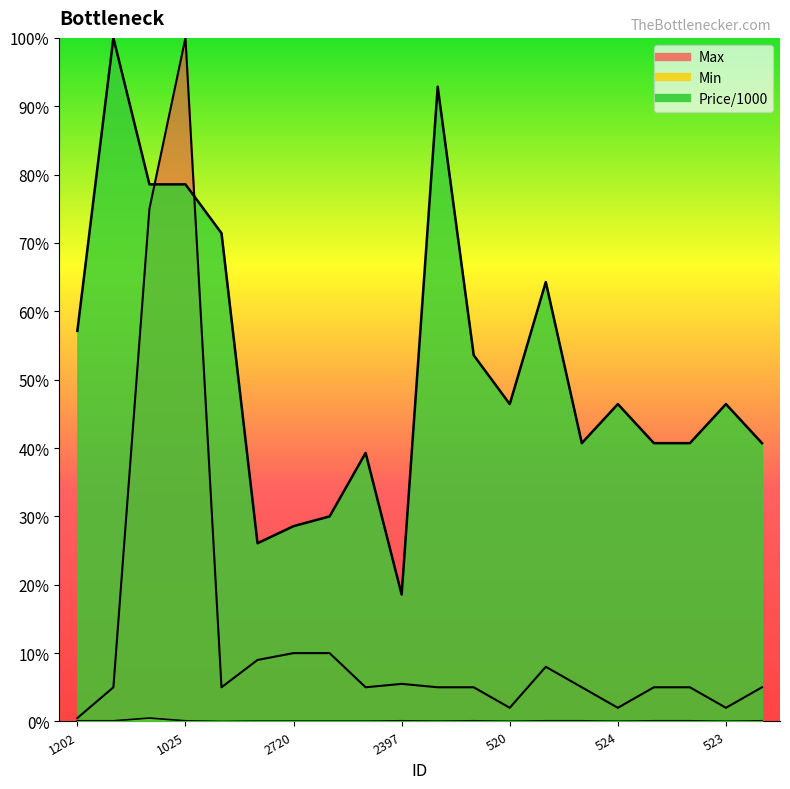

Rank the categories by Max value from highest to lowest.

1025, 2317, 2720, 9, 2487, 2398, 2397, 991, 1347, 2396, 1889, 2387, 2382, 2383, 2384, 2385, 520, 524, 523, 1202